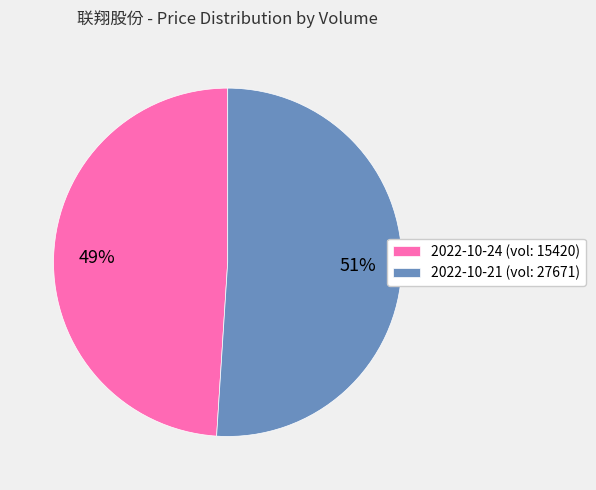

Is the sum of 2022-10-21 (vol: 27671) and 2022-10-24 (vol: 15420) greater than half?

Yes